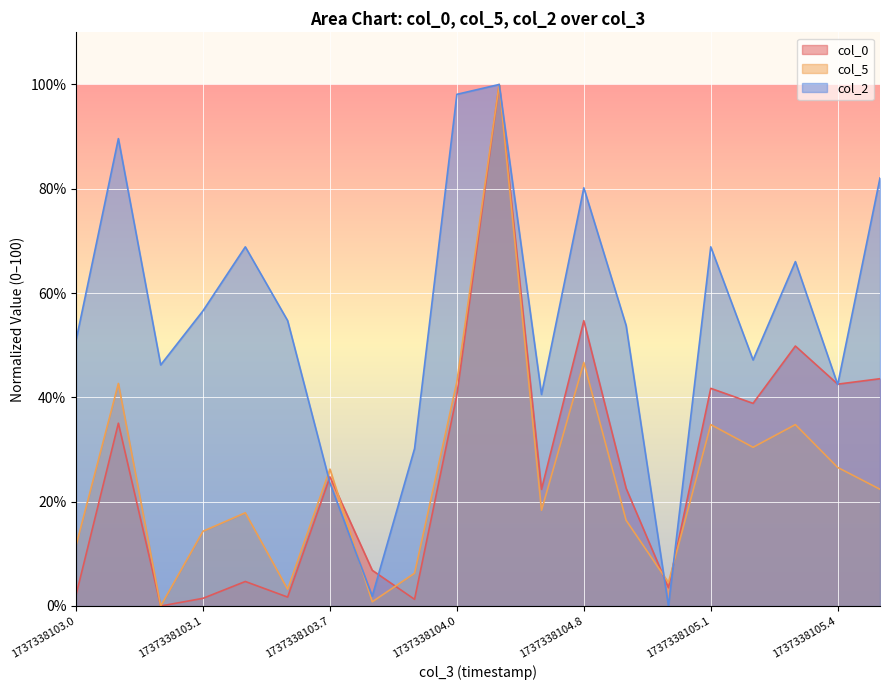

What is the label of the 5th point from the left?

1737338103.51